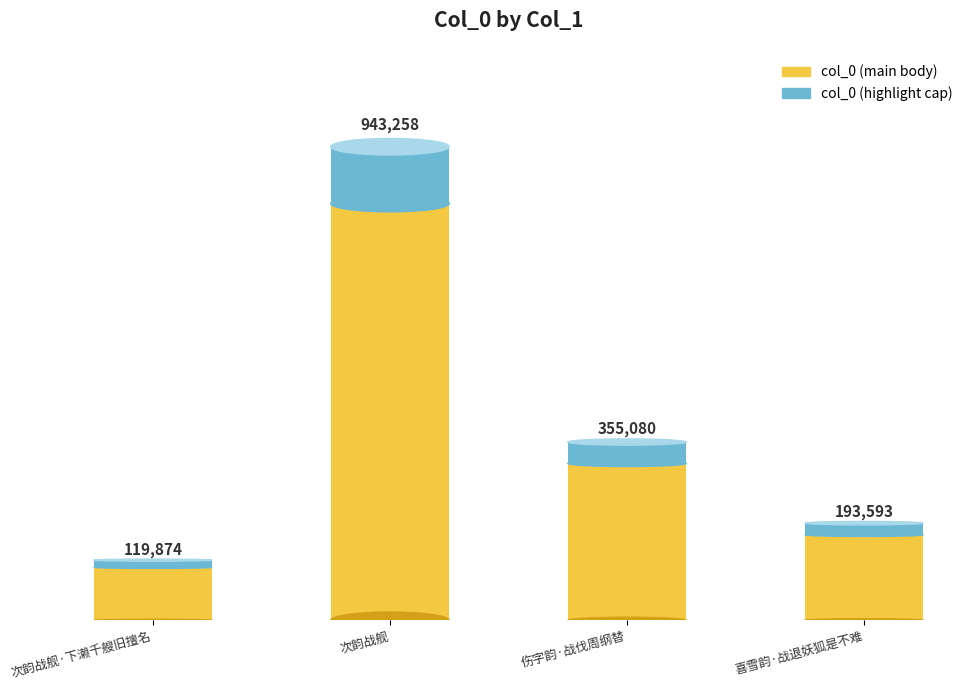

Are the bars grouped side by side (vs. stacked)?

No